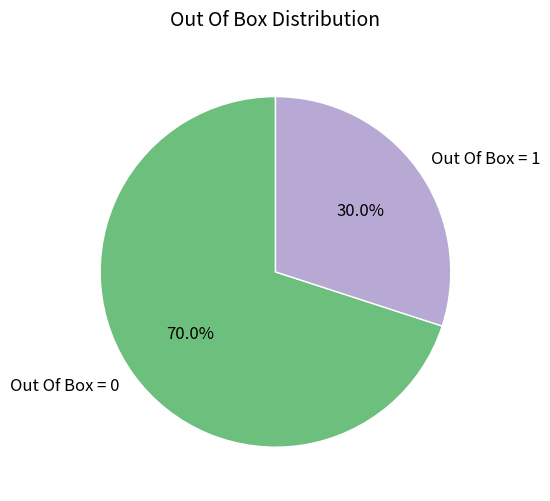

Between Out Of Box = 1 and Out Of Box = 0, which is larger?

Out Of Box = 0